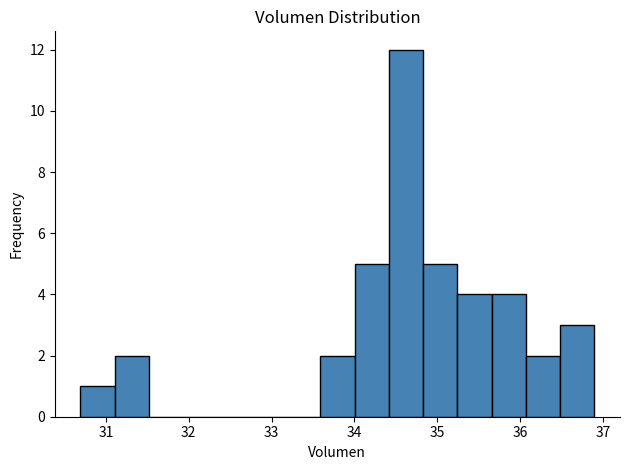

Reading left to right, transcribe this chart: for each bar, give the range it covers on the x-axis and its height. Neither the bar edges nor the heights are printed on the chart, so give them approximately, as read against the axes.

30.7 to 31.1: 1
31.1 to 31.5: 2
31.5 to 31.9: 0
31.9 to 32.3: 0
32.3 to 32.8: 0
32.8 to 33.2: 0
33.2 to 33.6: 0
33.6 to 34.0: 2
34.0 to 34.4: 5
34.4 to 34.8: 12
34.8 to 35.2: 5
35.2 to 35.7: 4
35.7 to 36.1: 4
36.1 to 36.5: 2
36.5 to 36.9: 3